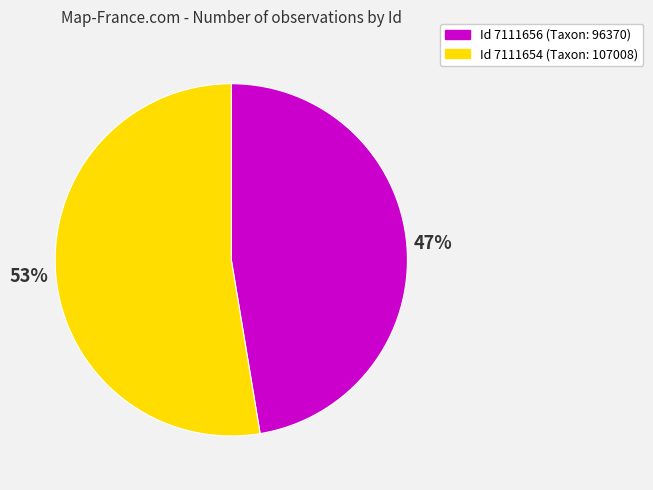

Is there any slice that represents more than half of the pie?

Yes